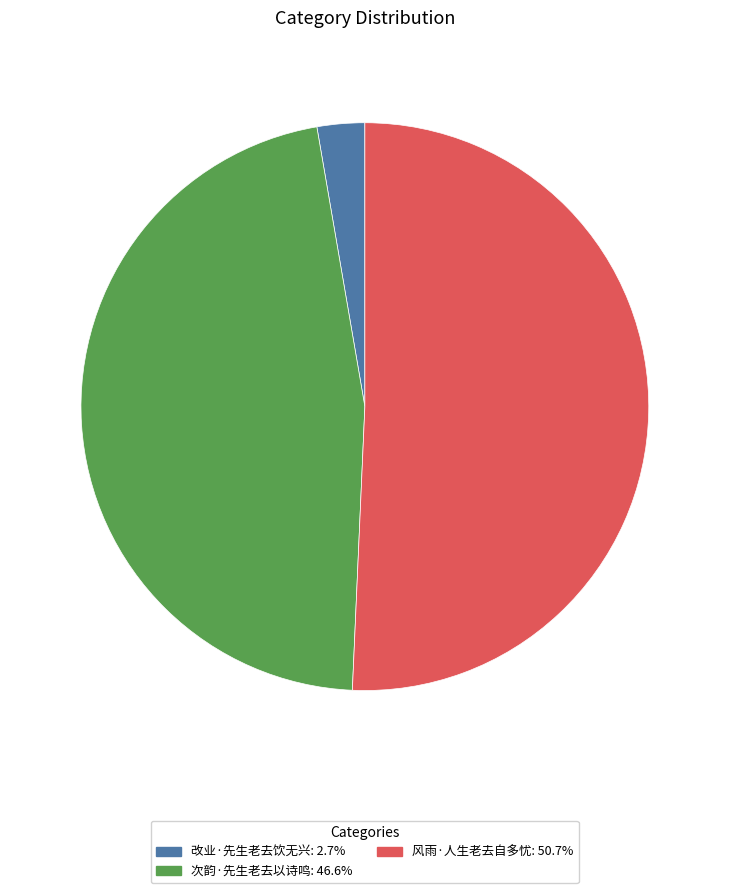

Is the sum of 次韵·先生老去以诗鸣 and 改业·先生老去饮无兴 greater than half?

No